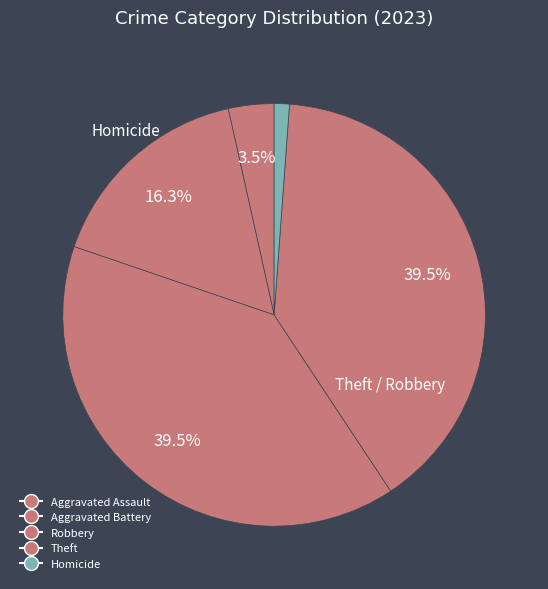

What percentage do Homicide and Aggravated Battery together represent?

17.4%